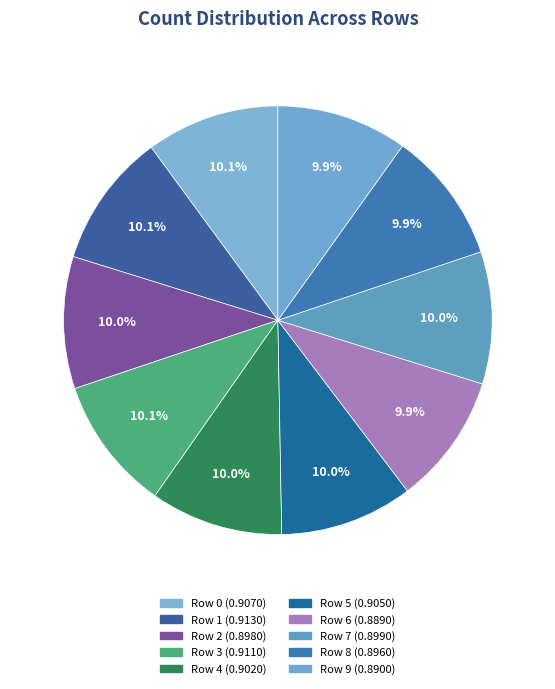

Which slice is the largest?

Row 1